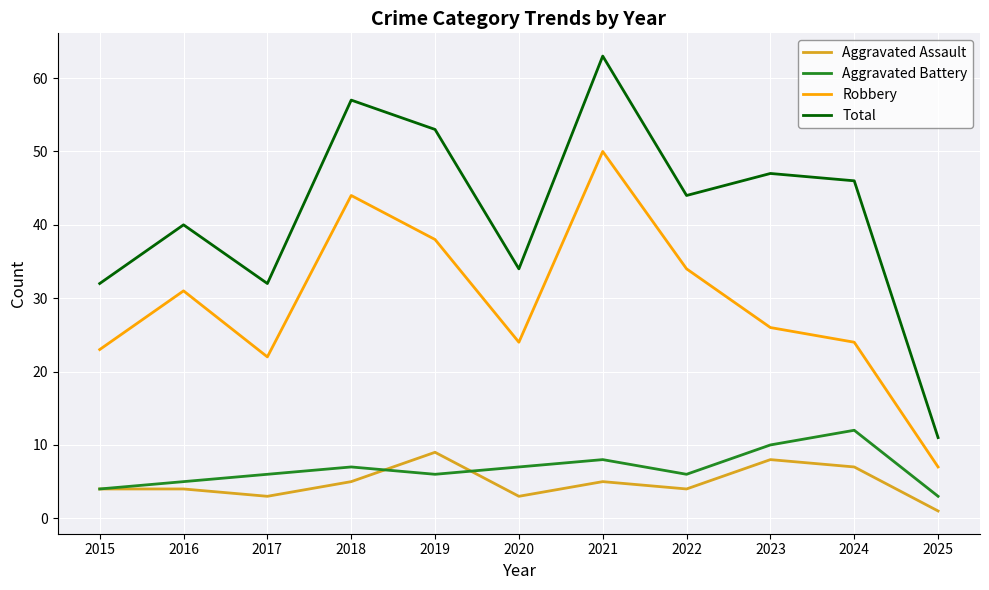

What is the sum of the Aggravated Battery values at 2019 and 2018?

13